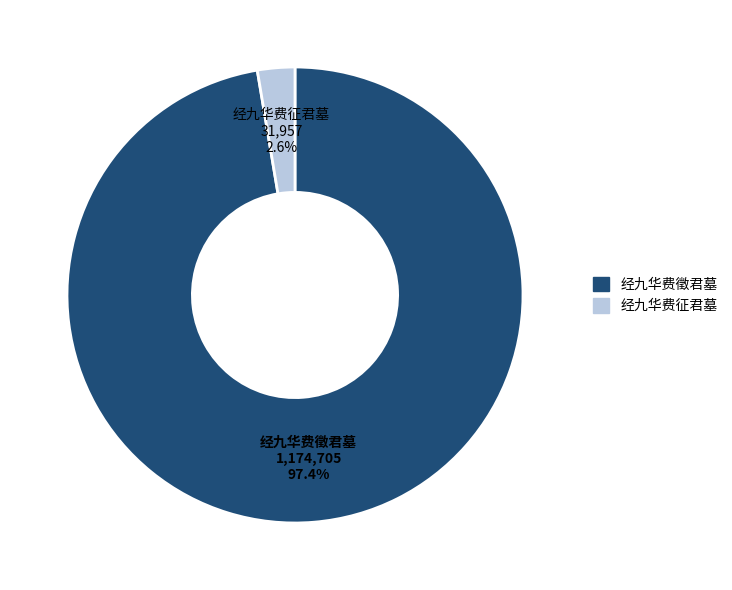

What is the total percentage of 经九华费徵君墓 and 经九华费征君墓?

100.0%